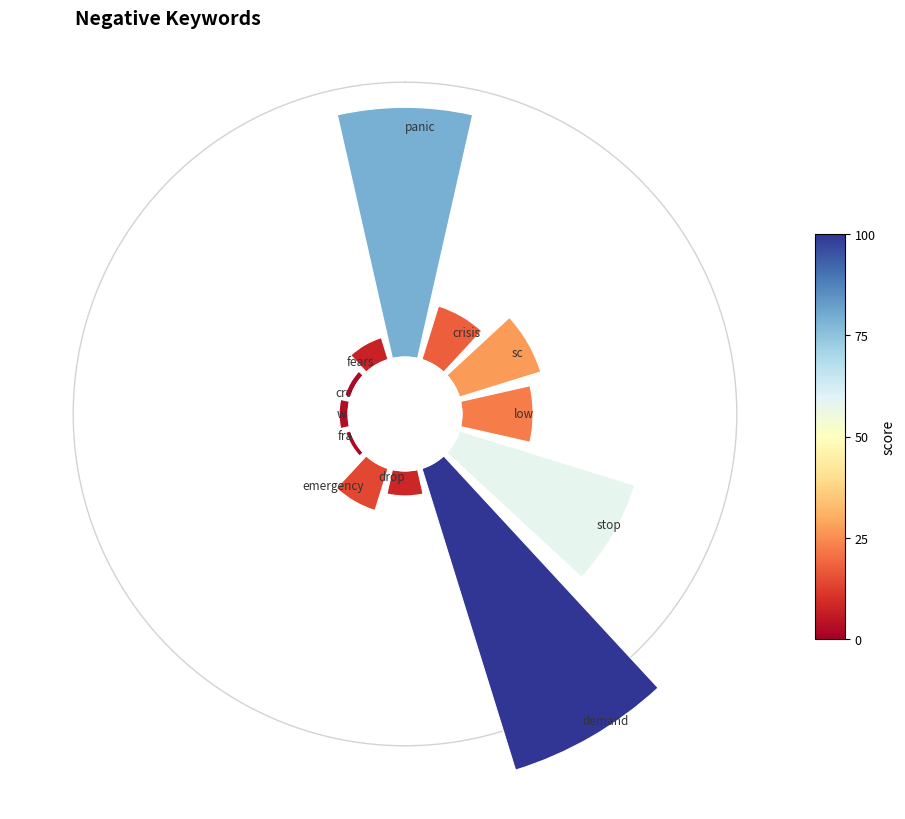

Is there a majority slice in this chart?

No